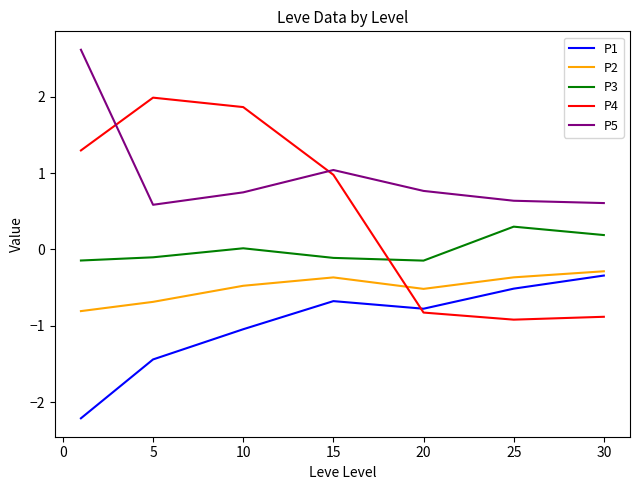

List the series in order of their overall mean, highest first.

P5, P4, P3, P2, P1